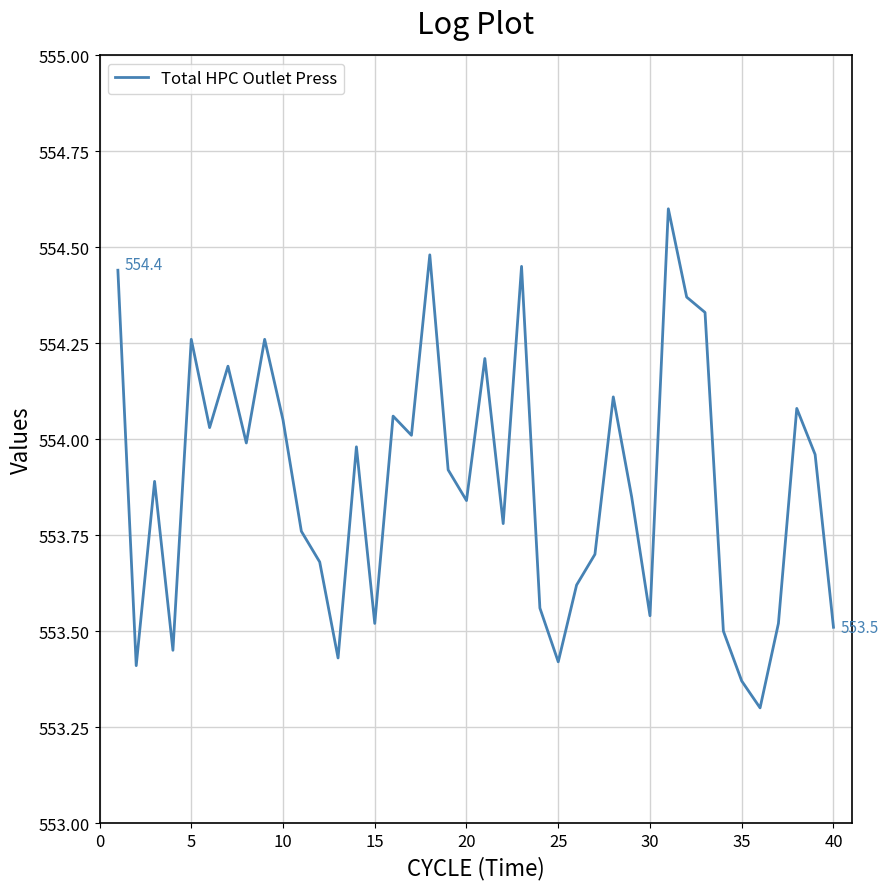

Is this an area chart (filled region under the line)?

No